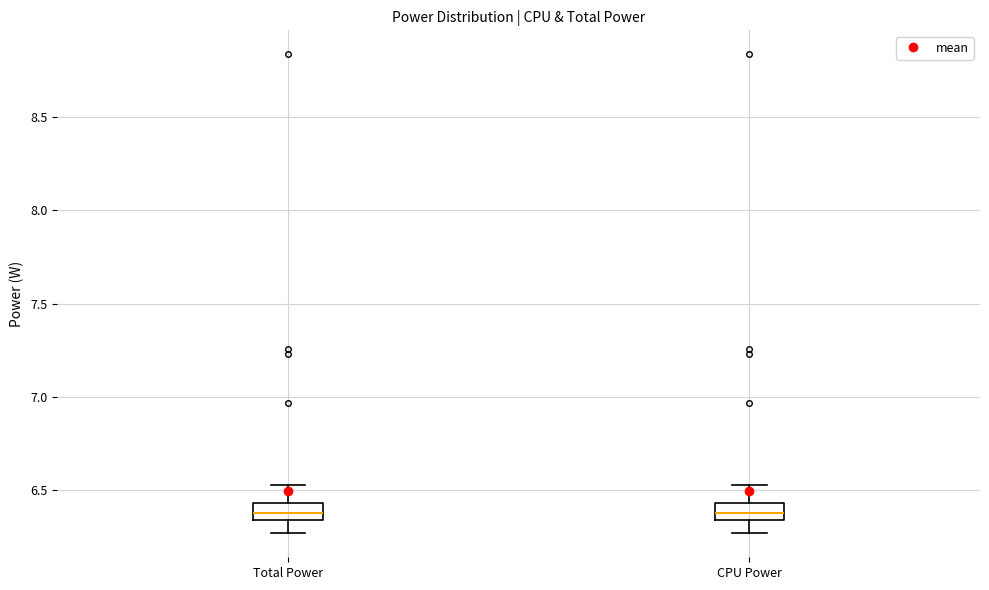

Reading left to right, transcribe this box plot: for each box, give where its median line is, the range the box spans, and where its two whiskers end, as read against the y-axis. The values are not printed on the chart, so give them approximately, as read against the axis.

Total Power: median 6.40, box 6.35 to 6.45, whiskers 6.25 to 6.55
CPU Power: median 6.40, box 6.35 to 6.45, whiskers 6.25 to 6.55